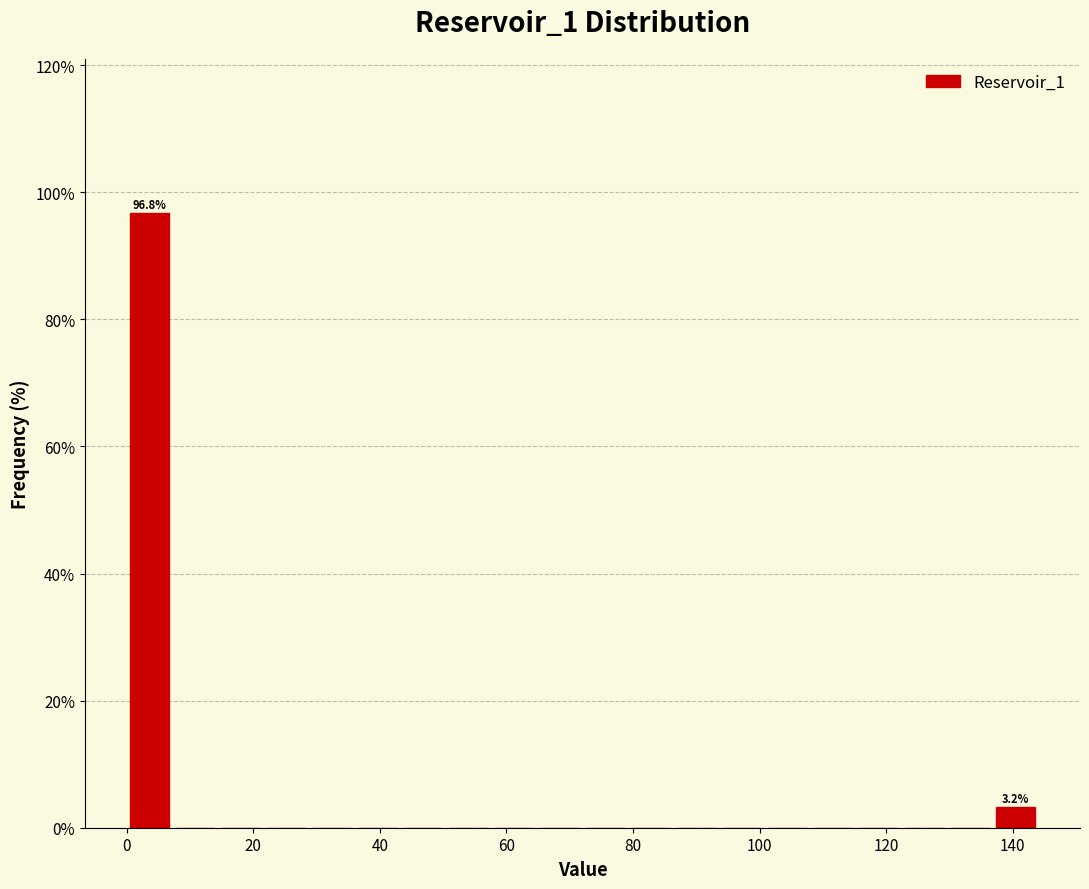

Read against the x-axis, roughly where is the centre of the tallest bar?

4